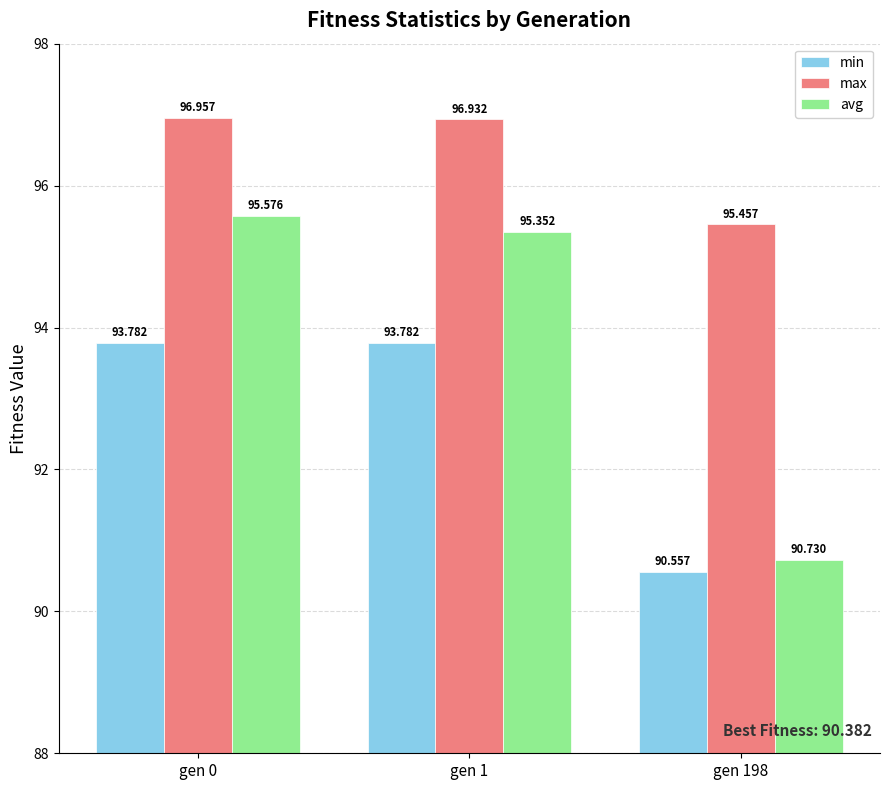

At which label is min closest to 92?

gen 198